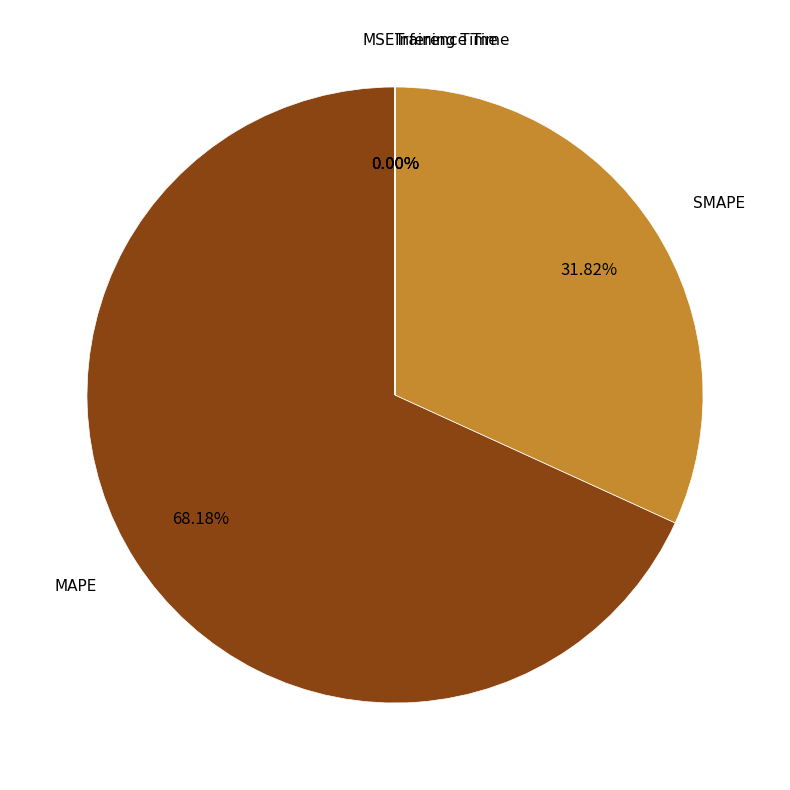

Which category has the biggest portion of the pie?

MAPE